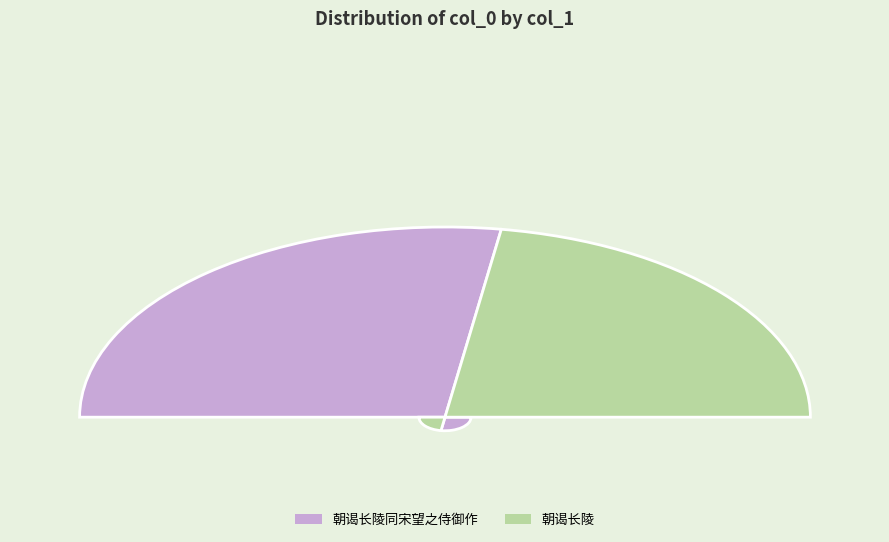

How many slices are in this pie chart?

2